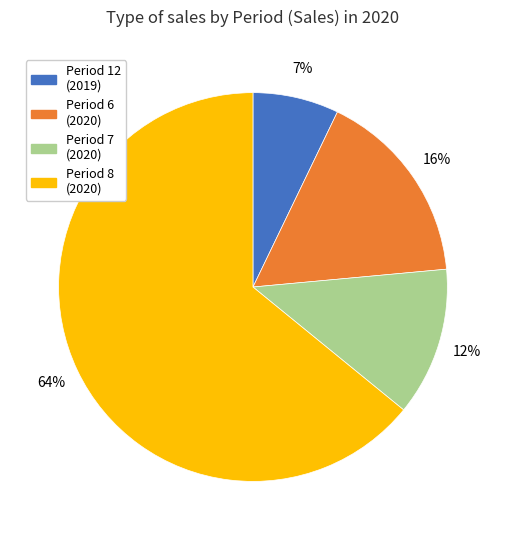

Is there a majority slice in this chart?

Yes